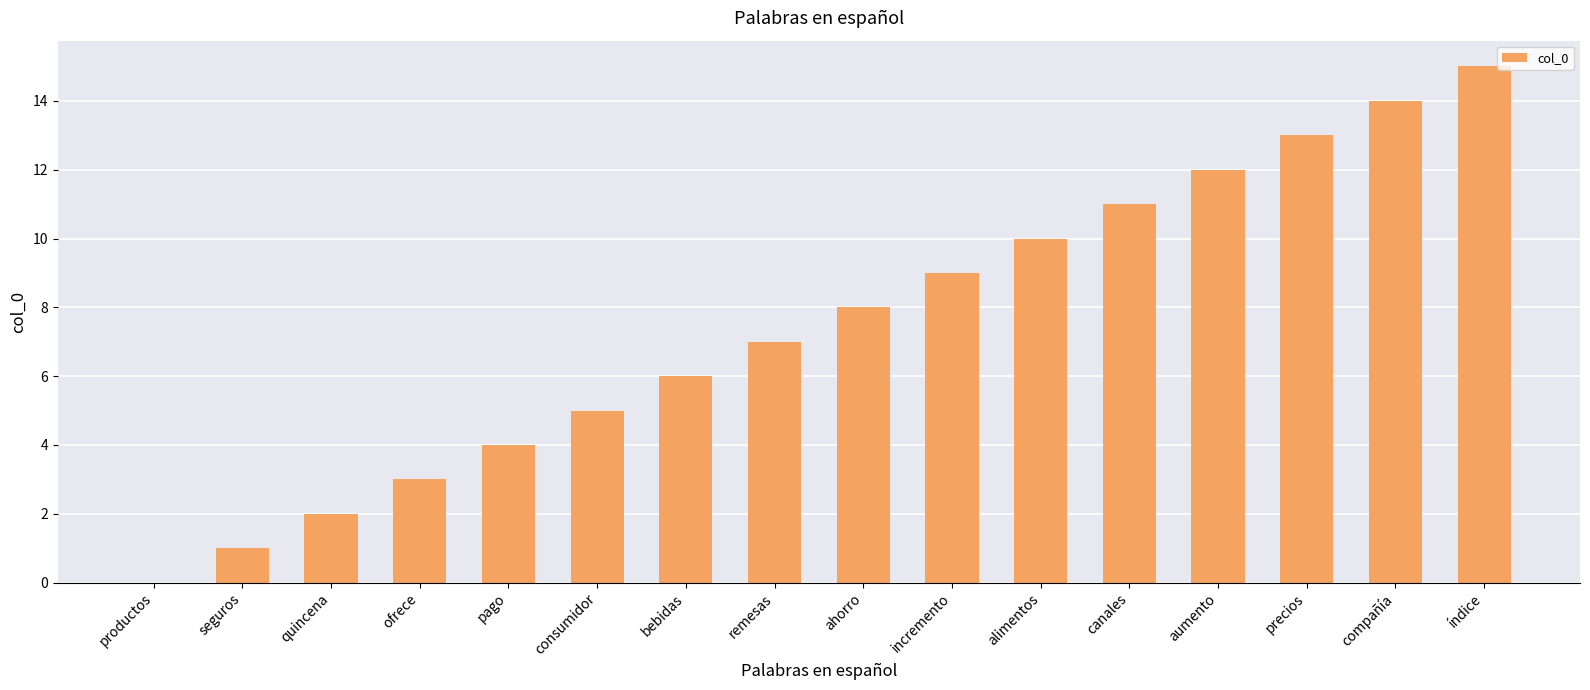

Which category has the highest value across all series?

índice